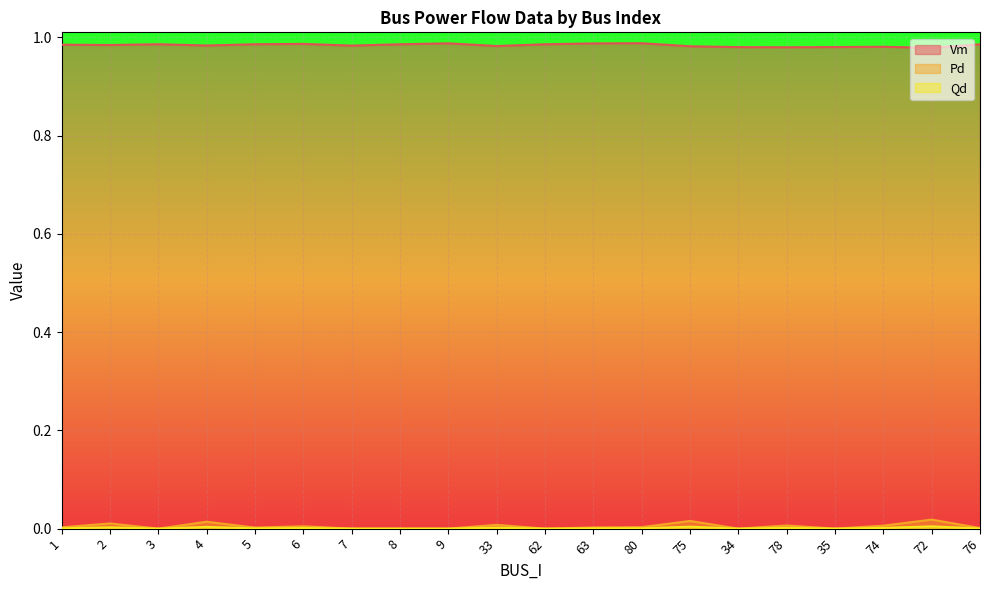

How many lines are shown in the chart?

3